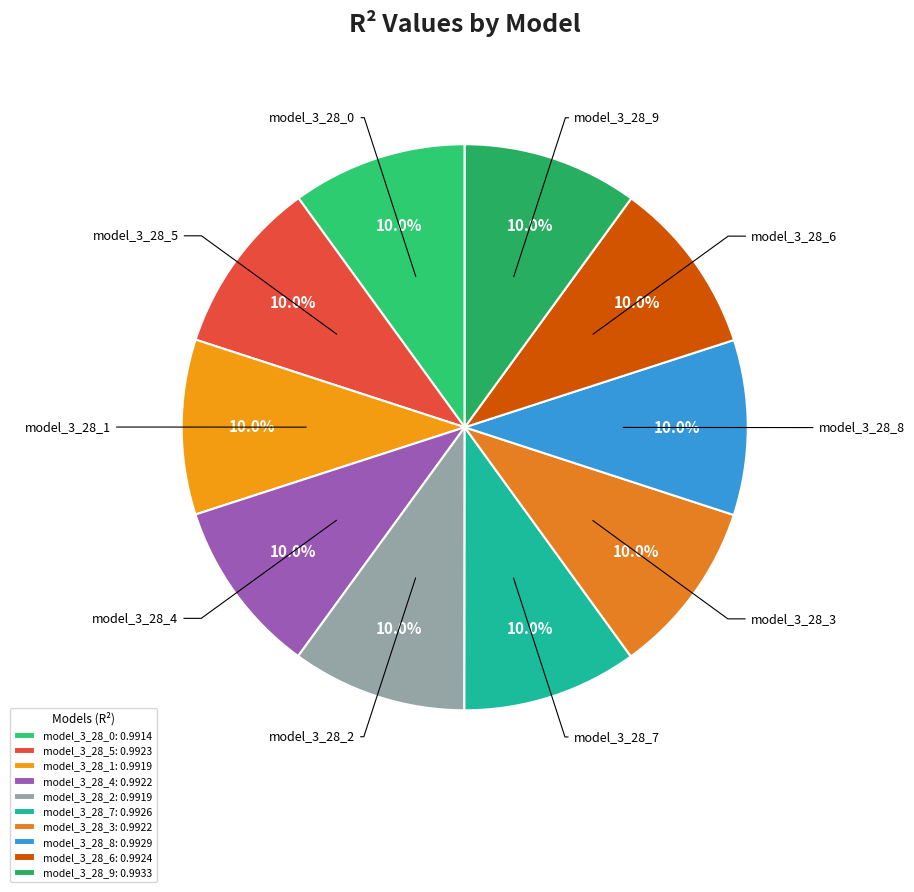

Rank the categories by value from highest to lowest.

model_3_28_9, model_3_28_8, model_3_28_7, model_3_28_6, model_3_28_5, model_3_28_4, model_3_28_3, model_3_28_2, model_3_28_1, model_3_28_0